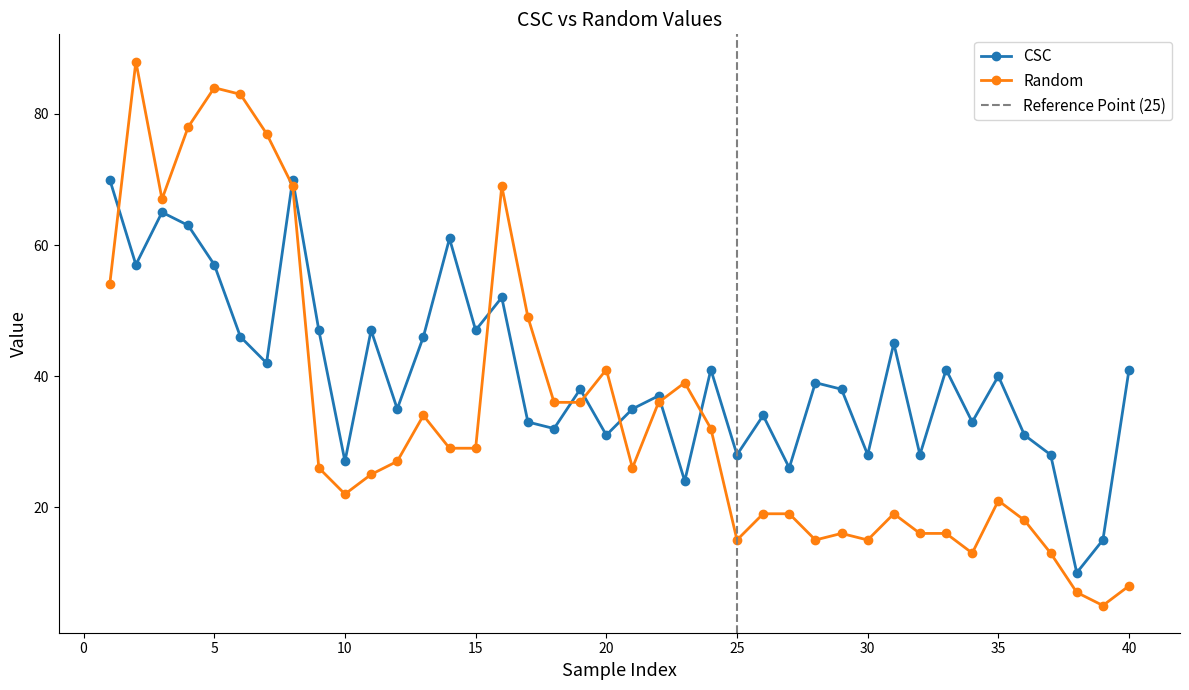

Which series ends up on top after the final intersection of CSC and Random?

CSC